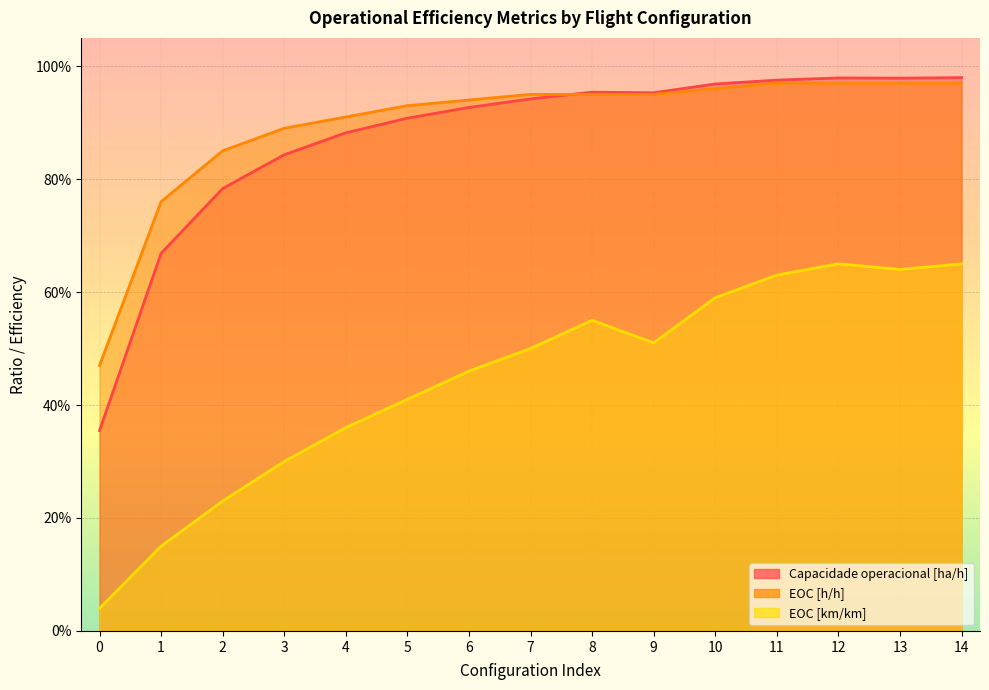

Rank the categories by EOC [h/h] value from highest to lowest.

11, 12, 13, 14, 10, 7, 8, 9, 6, 5, 4, 3, 2, 1, 0